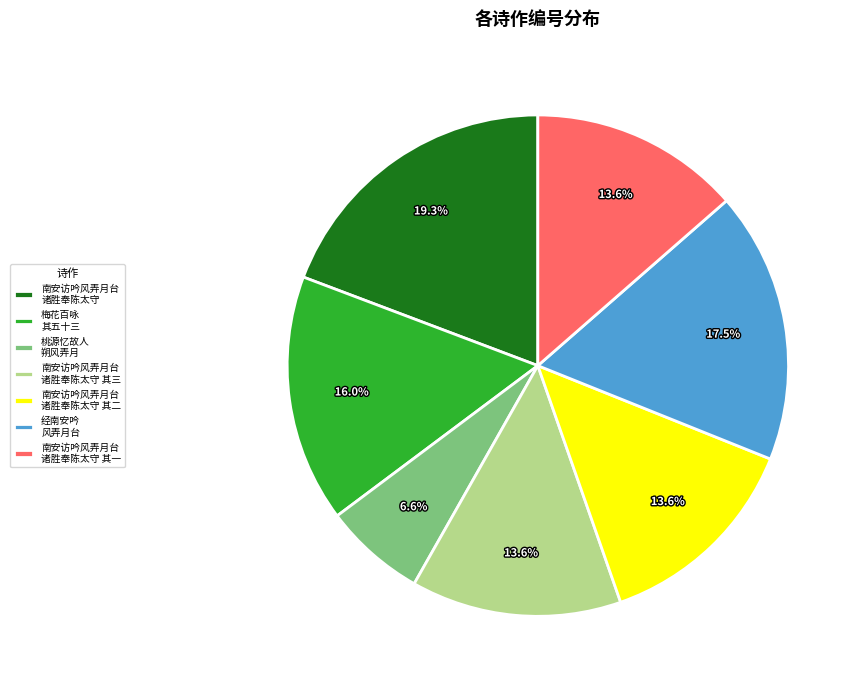

What is the smallest slice in the pie chart?

桃源忆故人 朔风弄月